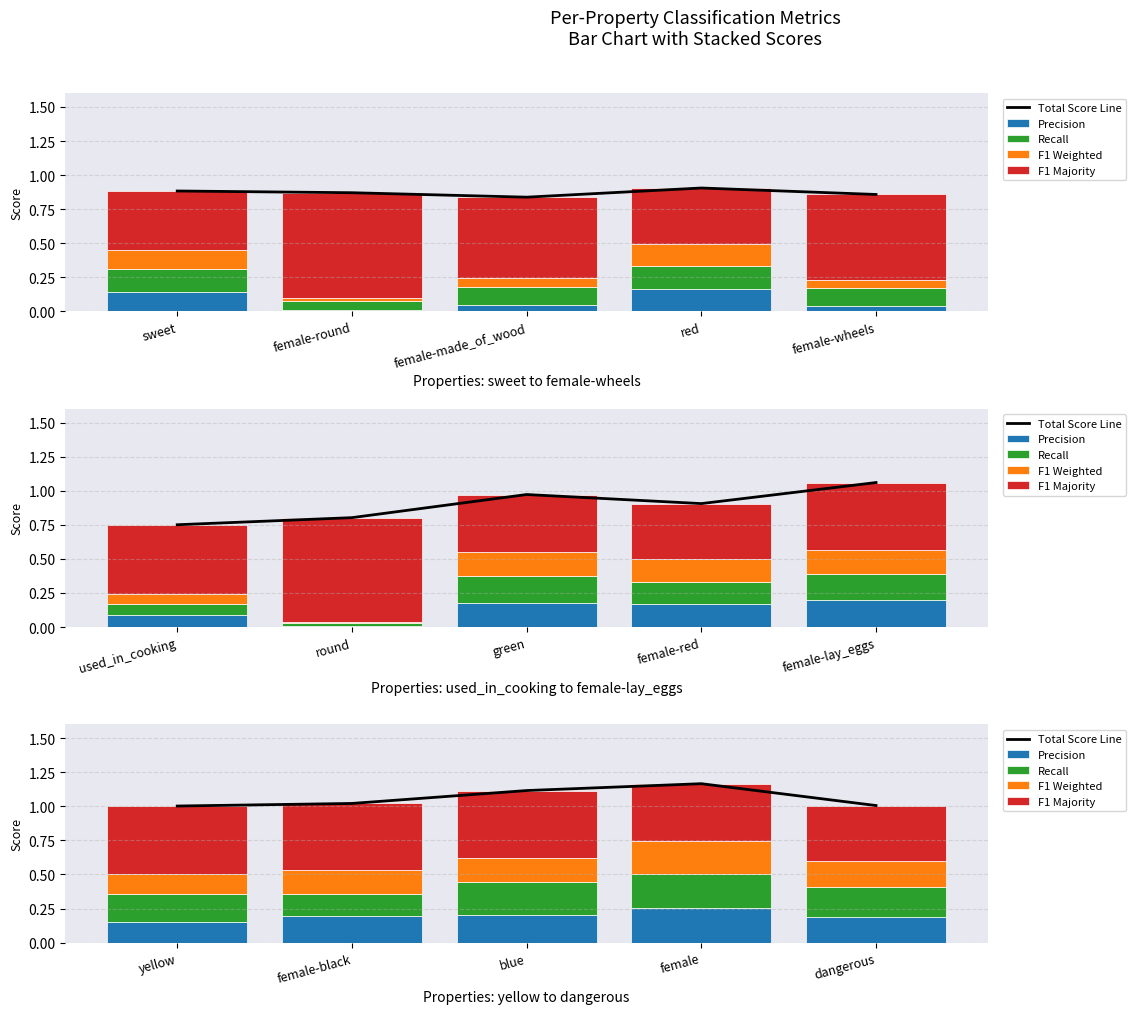

What are all the series names shown in the legend?

Total Score Line, Precision, Recall, F1 Weighted, F1 Majority